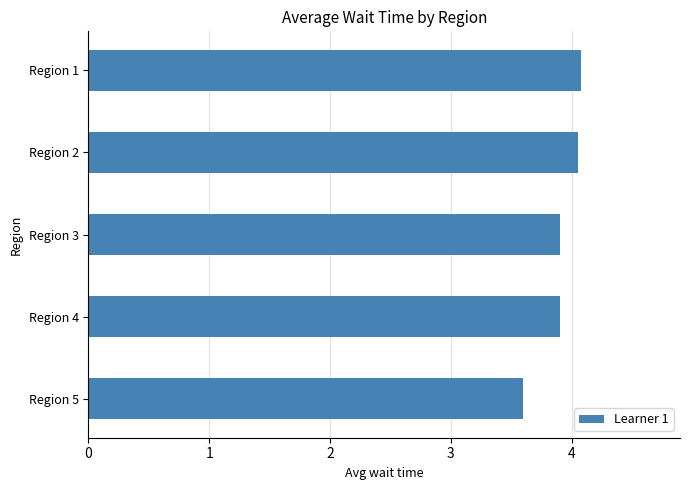

Count the values in the range 3 to 4.

3